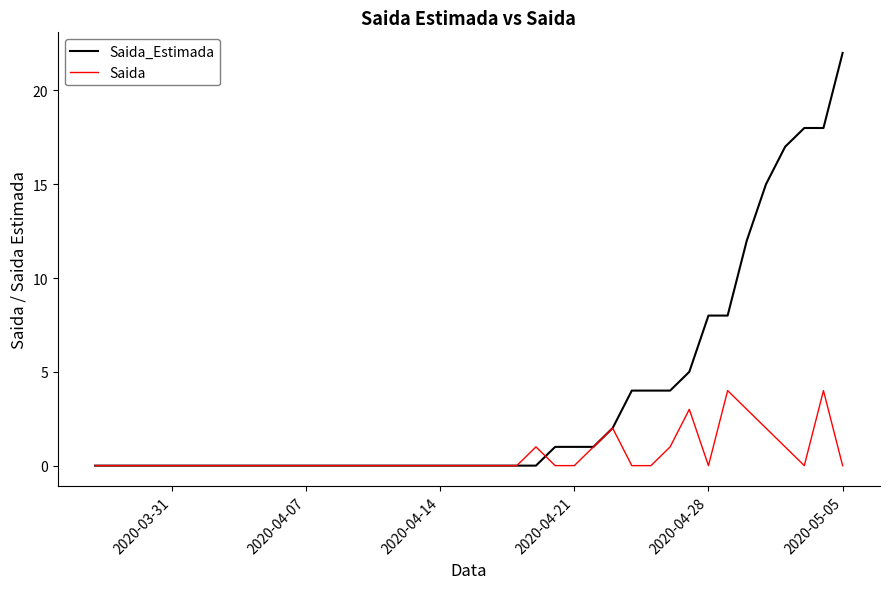

Which series has the largest total across all categories?

Saida_Estimada